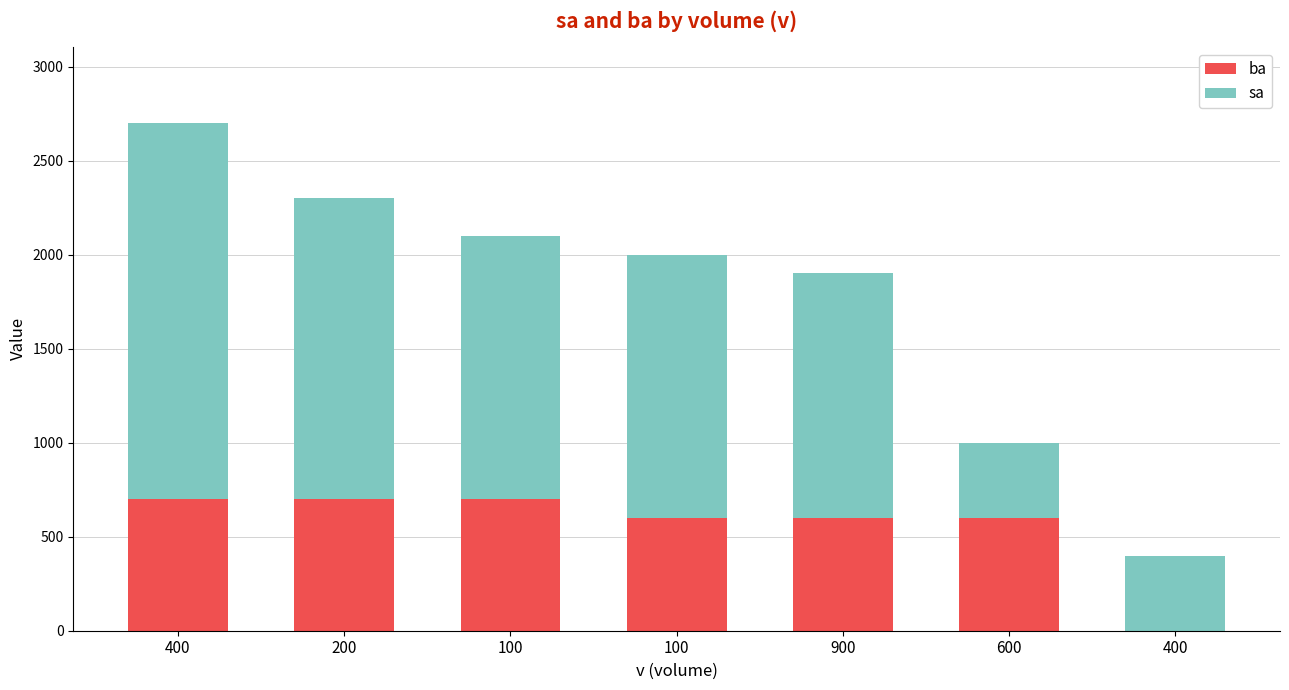

List the series in order of their overall mean, highest first.

sa, ba